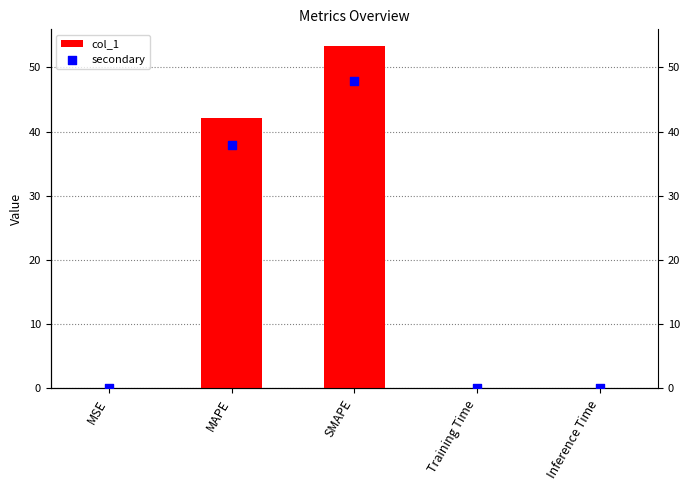

At which category is the sum across all series the highest?

SMAPE